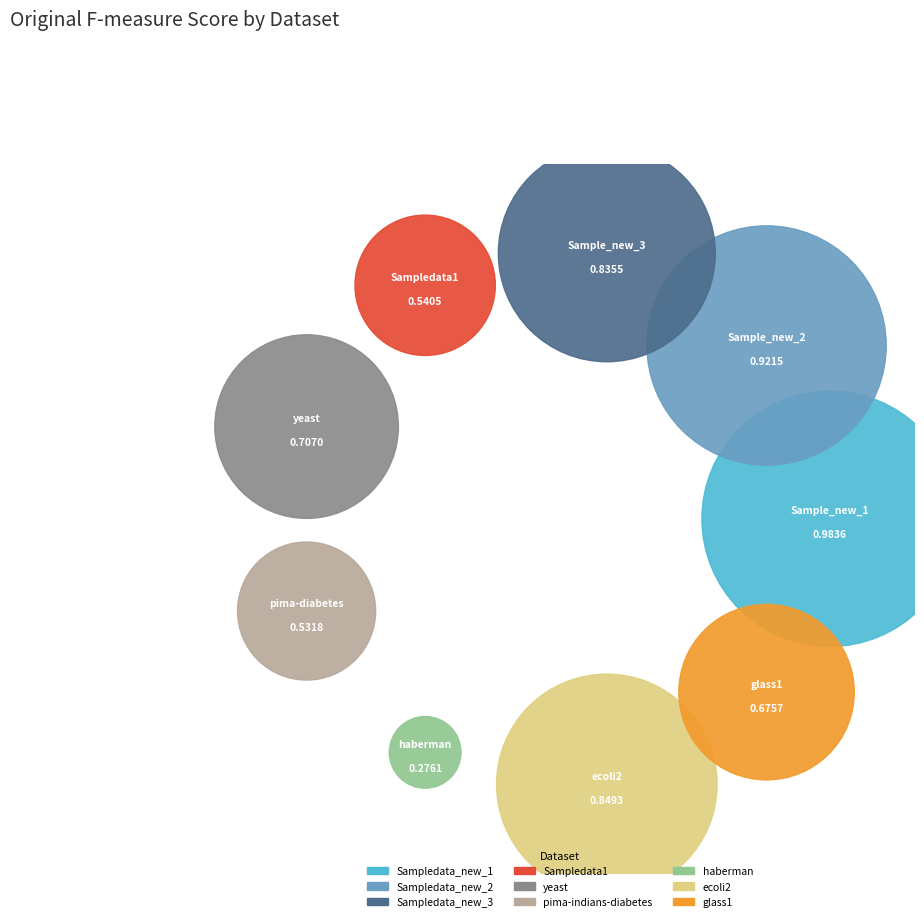

Does pima-indians-diabetes account for over 50% of the chart?

No